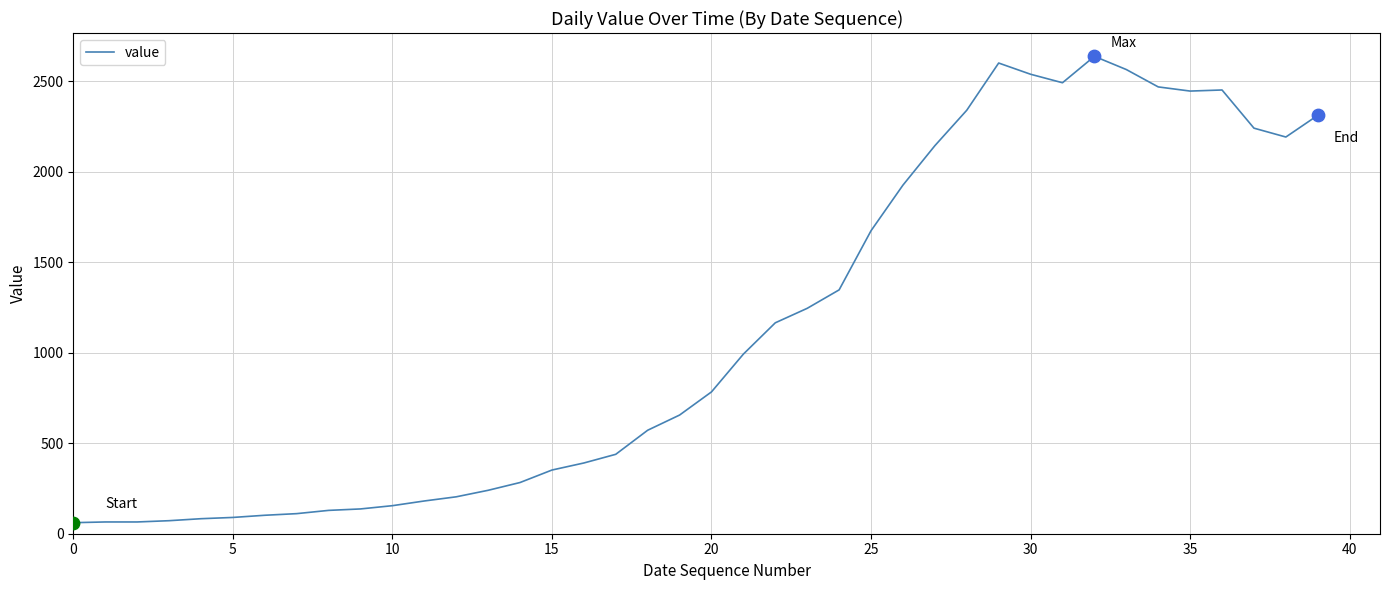

What is the difference between the maximum and minimum values?

2578